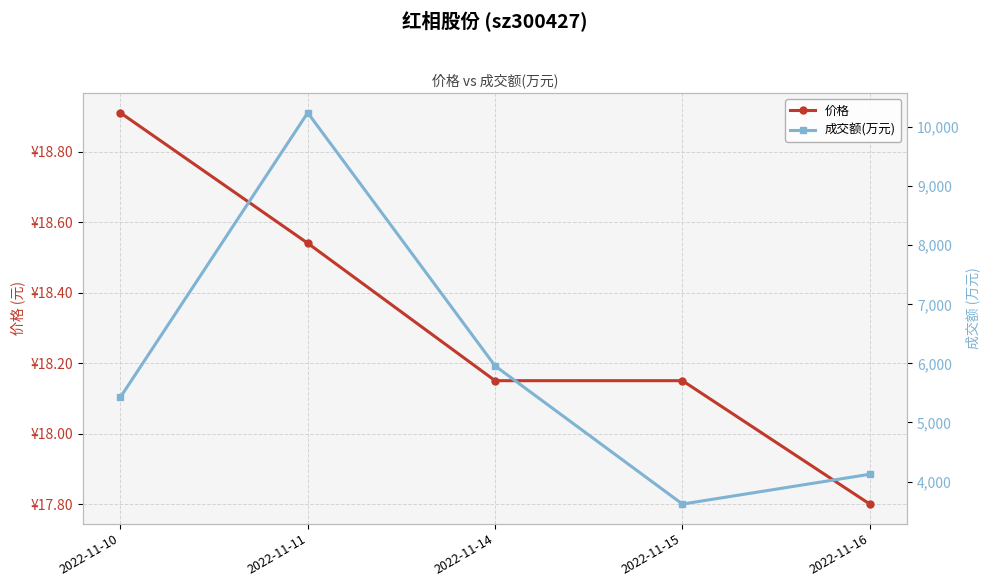

True or false: 价格 and 成交额(万元) cross at least once.

False